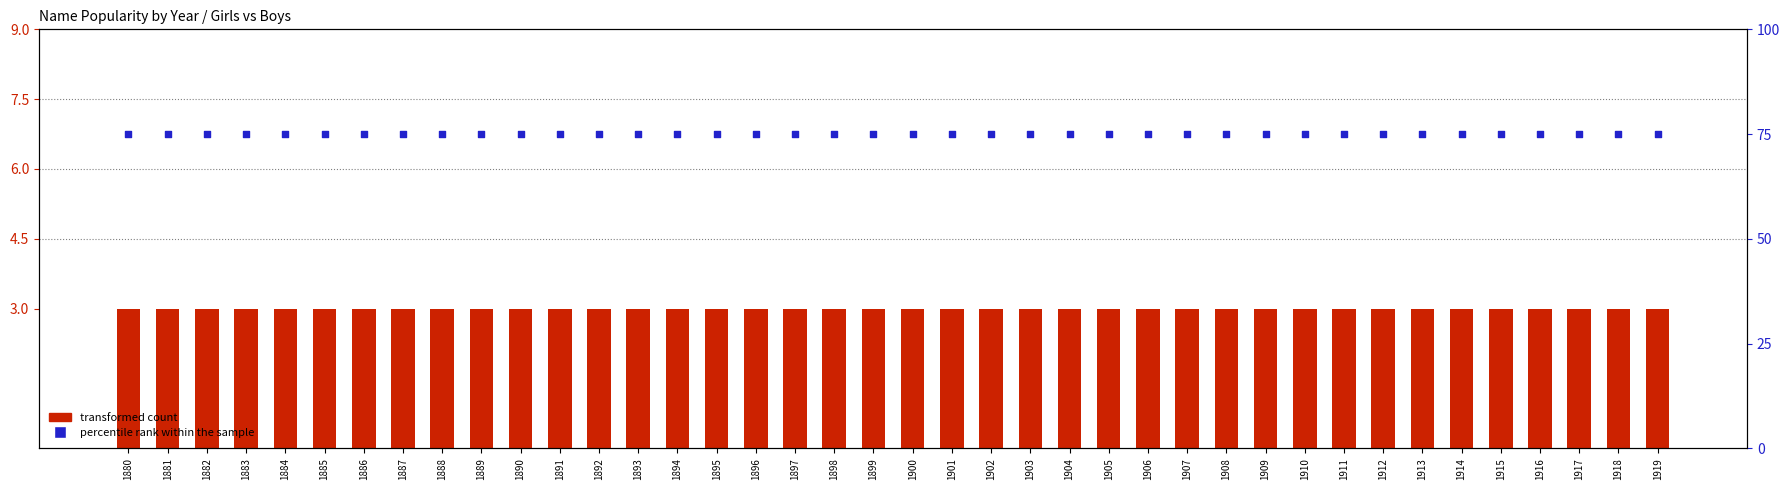

At which category is the sum across all series the highest?

1880